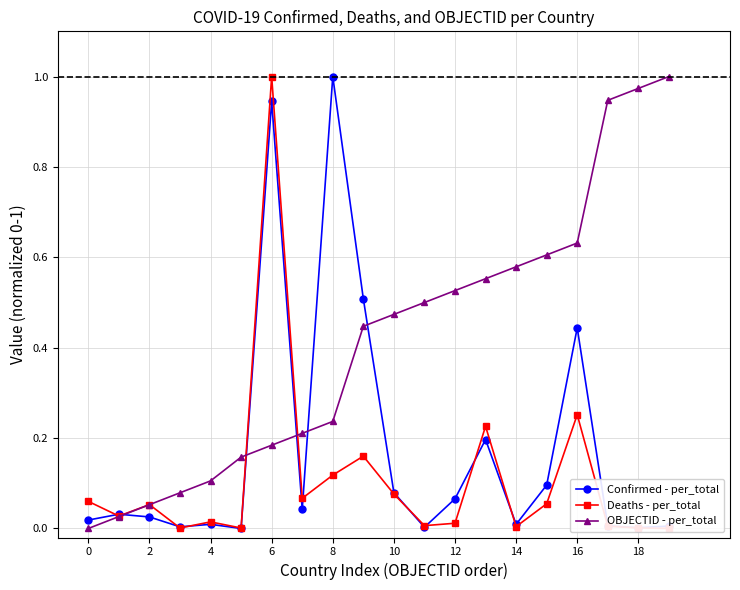

The Confirmed - per_total series shows 0.0 at 10. True or false?

False